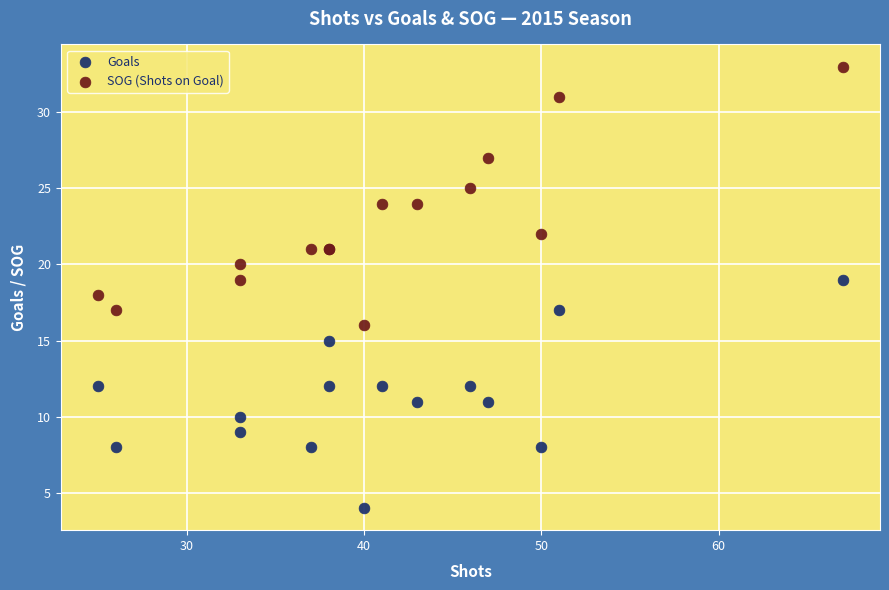

Which series has the widest spread of Y values?

SOG (Shots on Goal)